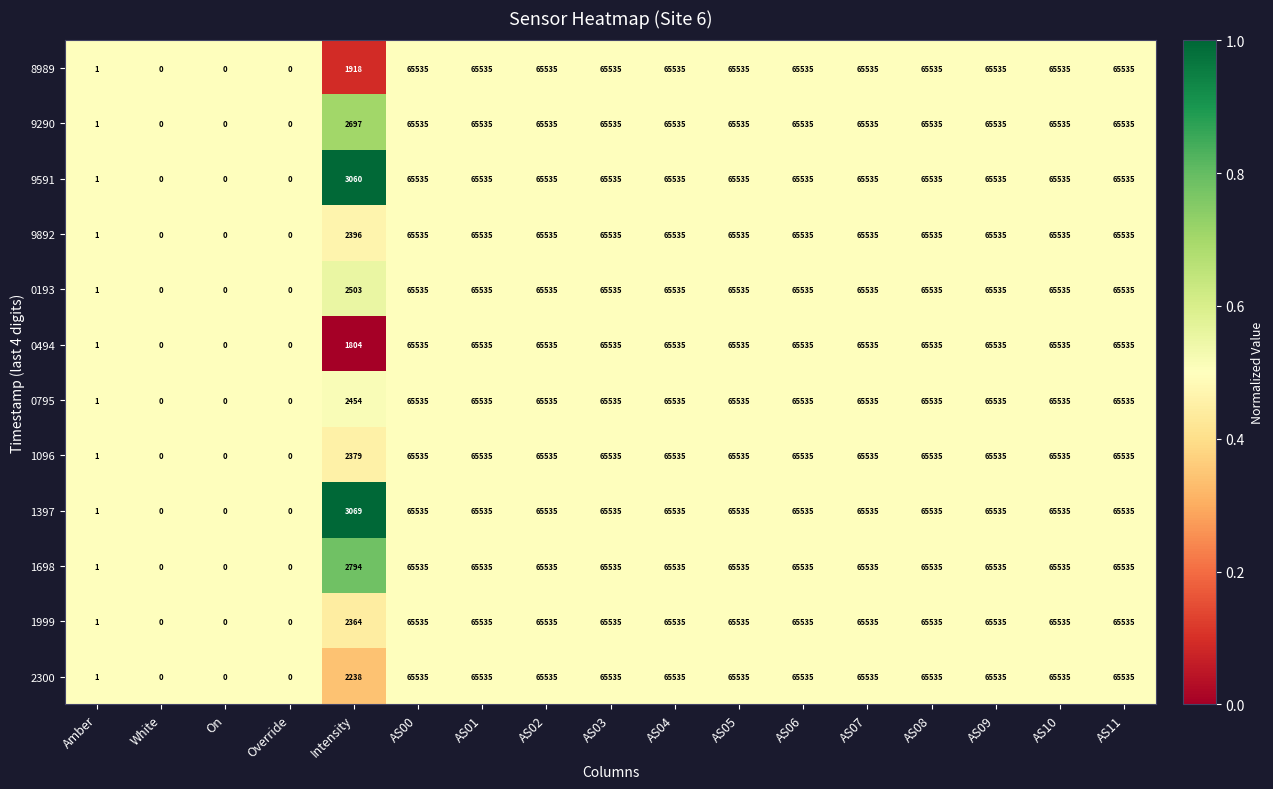

What value does the 0193 series have at AS05, to the nearest 10?

65540